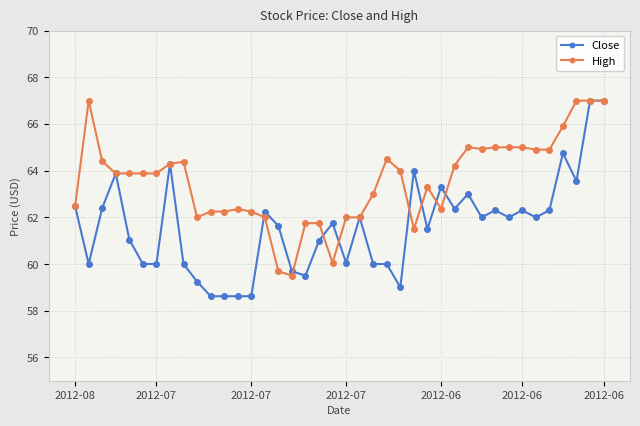

How many data points in Close are less than 62?

20